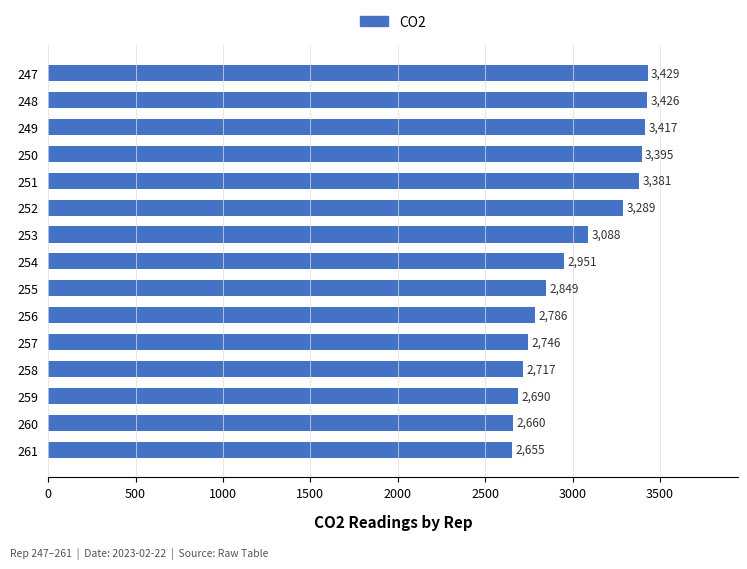

What is the change in value from 256 to 257?

-40